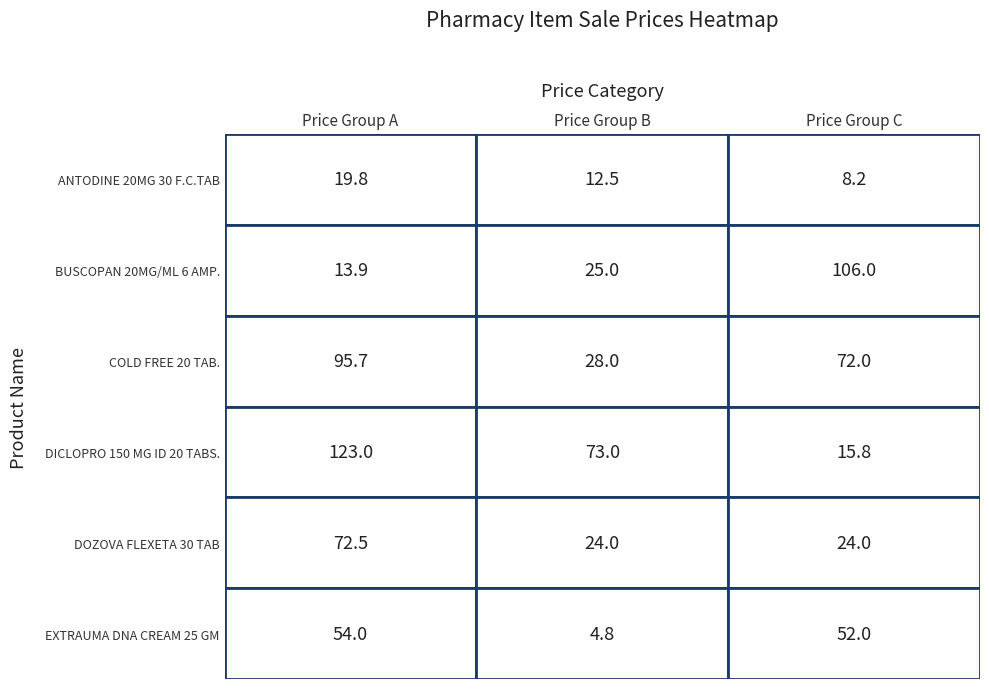

Rank the series by their maximum value, from highest to lowest.

DICLOPRO 150 MG ID 20 TABS., BUSCOPAN 20MG/ML 6 AMP., COLD FREE 20 TAB., DOZOVA FLEXETA 30 TAB, EXTRAUMA DNA CREAM 25 GM, ANTODINE 20MG 30 F.C.TAB